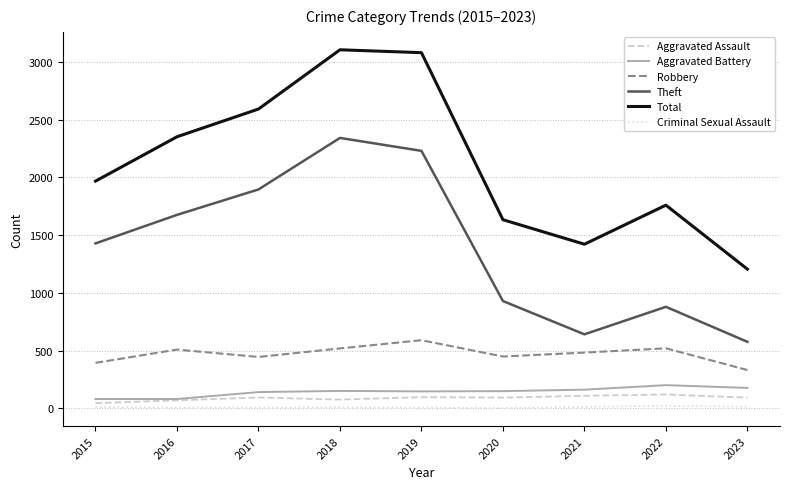

Does the chart display data point markers on the line(s)?

No